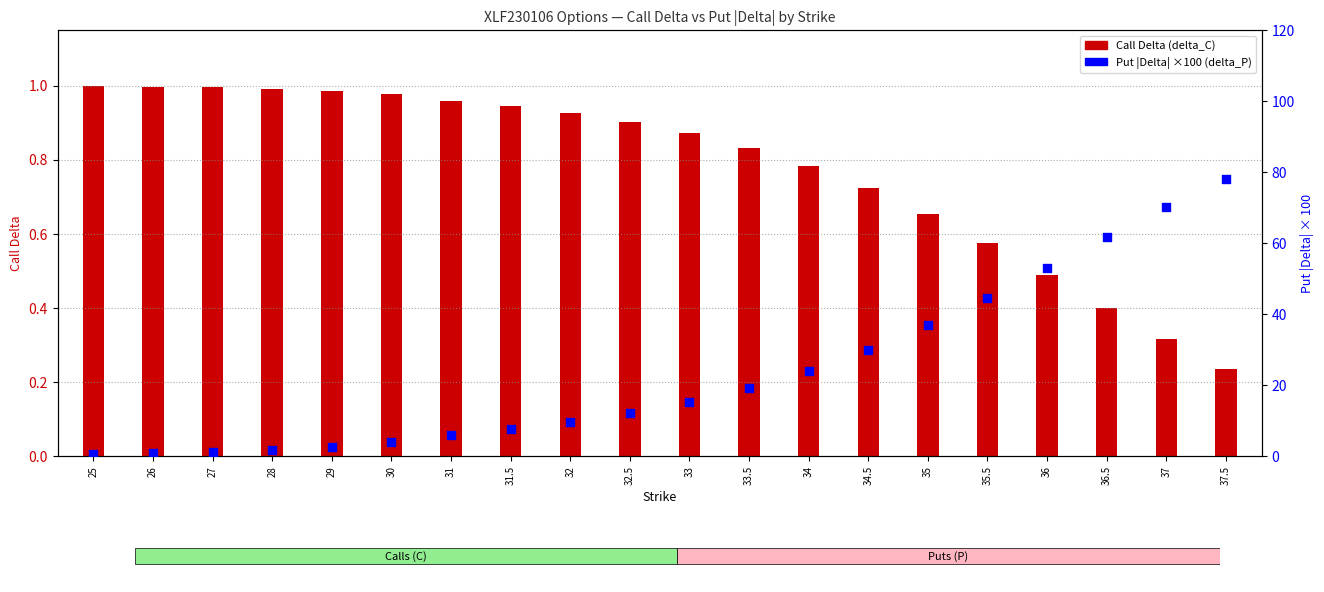

Which series contains the lowest Y value?

Call Delta (delta_C)